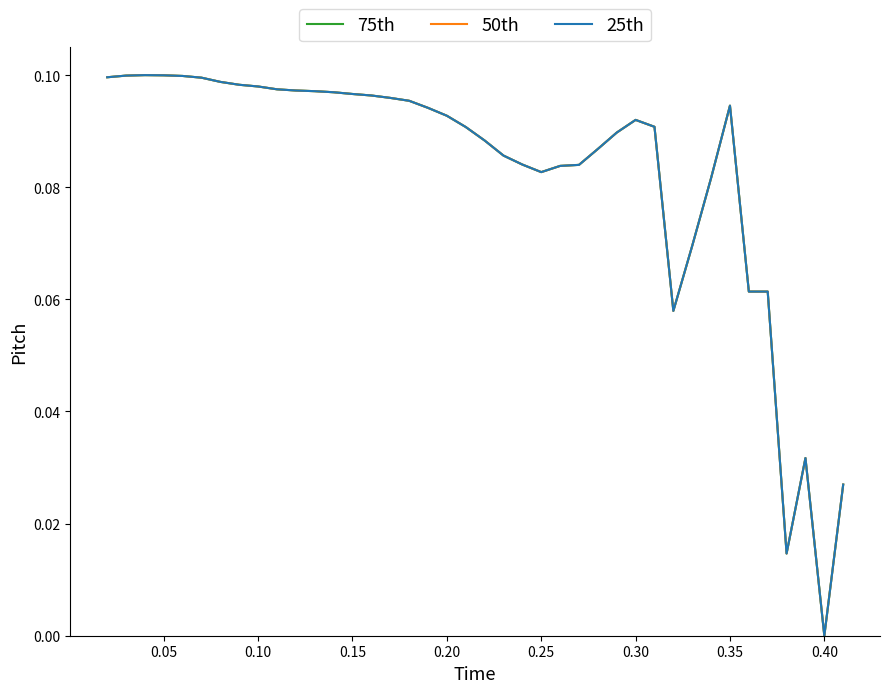

Does the chart have visible grid lines?

No